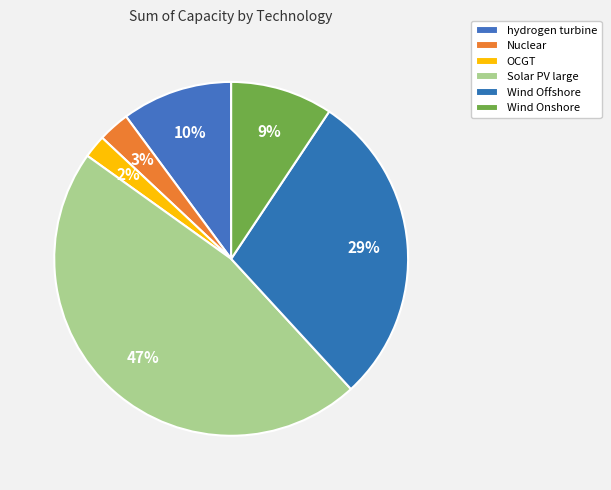

To the nearest percent, what percentage of the pie is Solar PV large?

47%